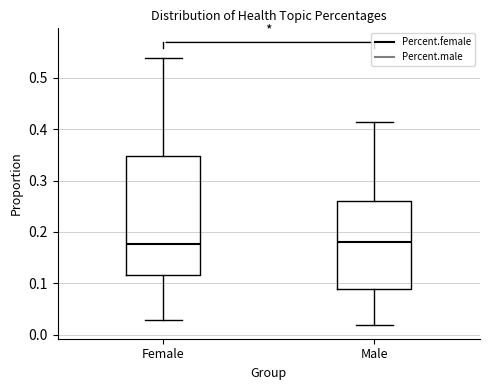

Where does the lower whisker of the box for Male end on the y-axis? The values are not printed on the chart, so give them approximately, as read against the axis.

0.02